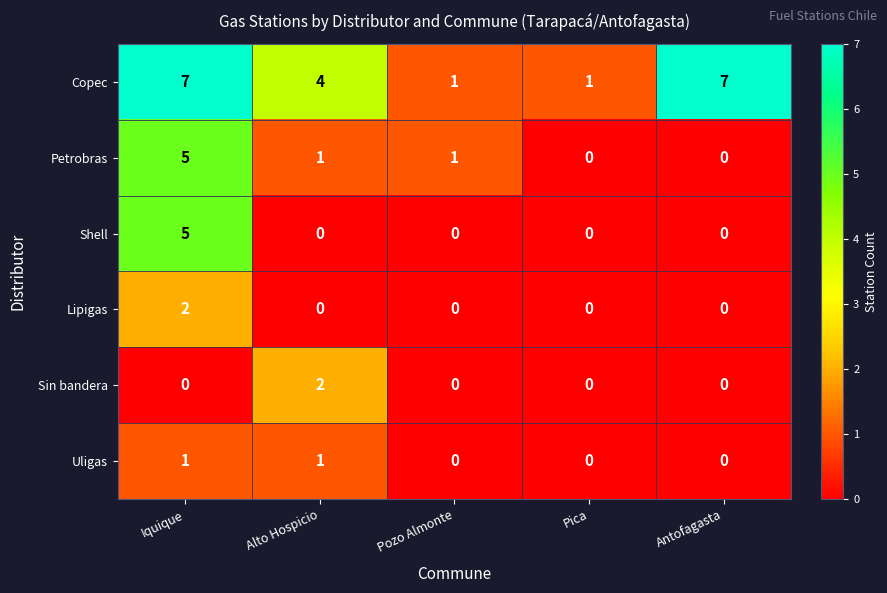

Which series changed the most between Alto Hospicio and Pozo Almonte?

Copec